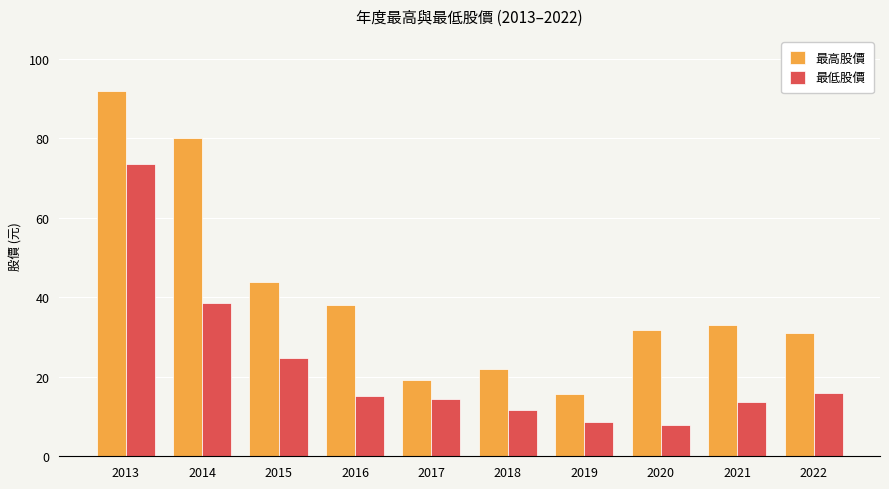

What is the difference between the maximum and second lowest values in the 最高股價 series?

72.7